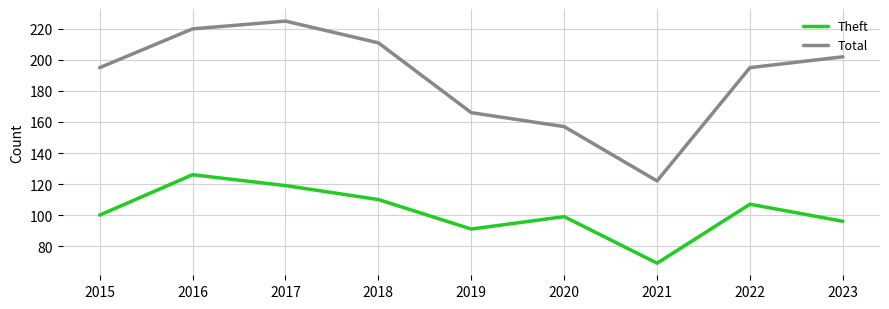

Reading right to left, what are all the values shown in this chart?

Theft: 96	107	69	99	91	110	119	126	100
Total: 202	195	122	157	166	211	225	220	195